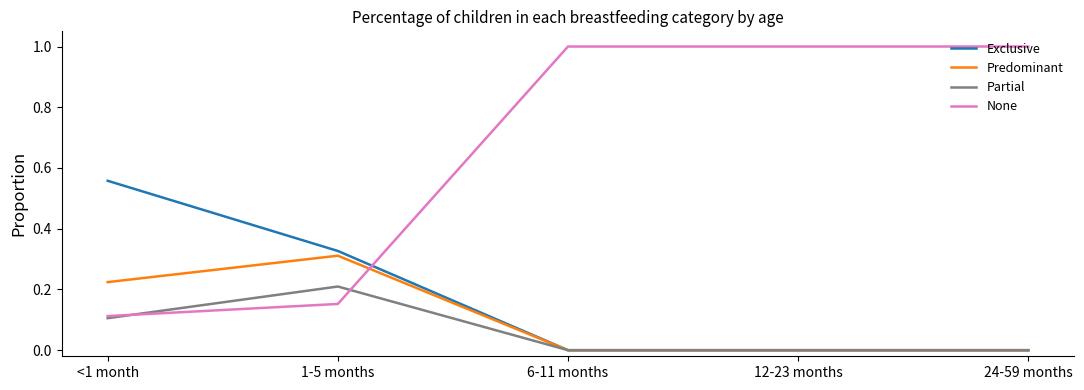

What is the total value across all series at <1 month?

1.0